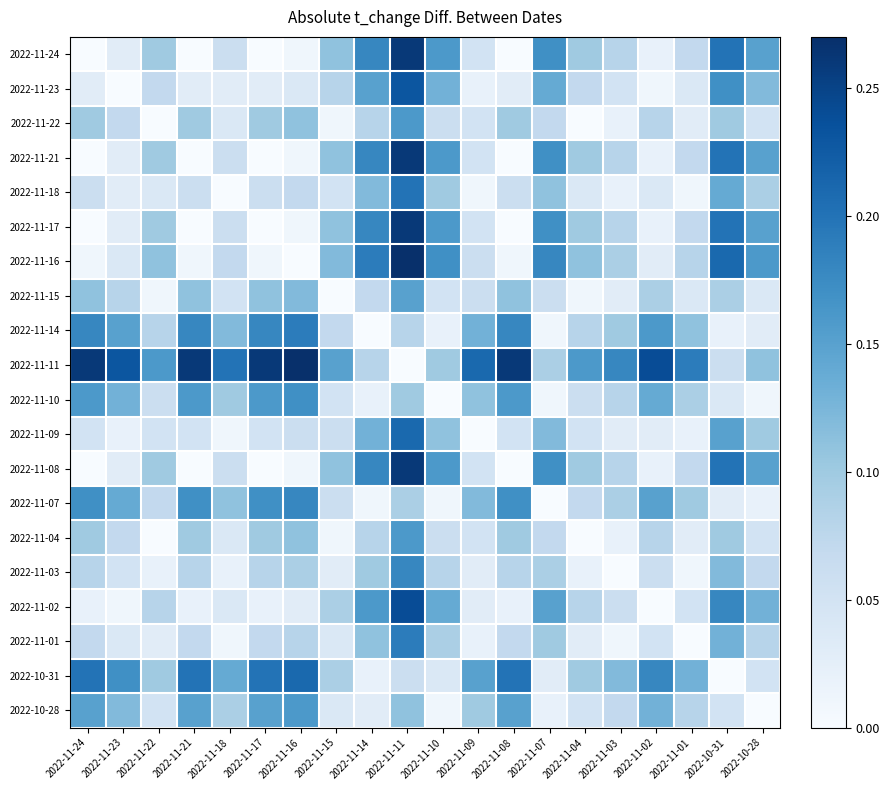

Reading left to right, transcribe all the data shown in this chart.

2022-11-24: 2022-11-24=0.0	2022-11-23=0.0	2022-11-22=0.1	2022-11-21=0.0	2022-11-18=0.1	2022-11-17=0.0	2022-11-16=0.0	2022-11-15=0.1	2022-11-14=0.2	2022-11-11=0.3	2022-11-10=0.2	2022-11-09=0.0	2022-11-08=0.0	2022-11-07=0.2	2022-11-04=0.1	2022-11-03=0.1	2022-11-02=0.0	2022-11-01=0.1	2022-10-31=0.2	2022-10-28=0.2
2022-11-23: 2022-11-24=0.0	2022-11-23=0.0	2022-11-22=0.1	2022-11-21=0.0	2022-11-18=0.0	2022-11-17=0.0	2022-11-16=0.0	2022-11-15=0.1	2022-11-14=0.1	2022-11-11=0.2	2022-11-10=0.1	2022-11-09=0.0	2022-11-08=0.0	2022-11-07=0.1	2022-11-04=0.1	2022-11-03=0.1	2022-11-02=0.0	2022-11-01=0.0	2022-10-31=0.2	2022-10-28=0.1
2022-11-22: 2022-11-24=0.1	2022-11-23=0.1	2022-11-22=0.0	2022-11-21=0.1	2022-11-18=0.0	2022-11-17=0.1	2022-11-16=0.1	2022-11-15=0.0	2022-11-14=0.1	2022-11-11=0.2	2022-11-10=0.1	2022-11-09=0.0	2022-11-08=0.1	2022-11-07=0.1	2022-11-04=0.0	2022-11-03=0.0	2022-11-02=0.1	2022-11-01=0.0	2022-10-31=0.1	2022-10-28=0.1
2022-11-21: 2022-11-24=0.0	2022-11-23=0.0	2022-11-22=0.1	2022-11-21=0.0	2022-11-18=0.1	2022-11-17=0.0	2022-11-16=0.0	2022-11-15=0.1	2022-11-14=0.2	2022-11-11=0.3	2022-11-10=0.2	2022-11-09=0.0	2022-11-08=0.0	2022-11-07=0.2	2022-11-04=0.1	2022-11-03=0.1	2022-11-02=0.0	2022-11-01=0.1	2022-10-31=0.2	2022-10-28=0.2
2022-11-18: 2022-11-24=0.1	2022-11-23=0.0	2022-11-22=0.0	2022-11-21=0.1	2022-11-18=0.0	2022-11-17=0.1	2022-11-16=0.1	2022-11-15=0.0	2022-11-14=0.1	2022-11-11=0.2	2022-11-10=0.1	2022-11-09=0.0	2022-11-08=0.1	2022-11-07=0.1	2022-11-04=0.0	2022-11-03=0.0	2022-11-02=0.0	2022-11-01=0.0	2022-10-31=0.1	2022-10-28=0.1
2022-11-17: 2022-11-24=0.0	2022-11-23=0.0	2022-11-22=0.1	2022-11-21=0.0	2022-11-18=0.1	2022-11-17=0.0	2022-11-16=0.0	2022-11-15=0.1	2022-11-14=0.2	2022-11-11=0.3	2022-11-10=0.2	2022-11-09=0.0	2022-11-08=0.0	2022-11-07=0.2	2022-11-04=0.1	2022-11-03=0.1	2022-11-02=0.0	2022-11-01=0.1	2022-10-31=0.2	2022-10-28=0.2
2022-11-16: 2022-11-24=0.0	2022-11-23=0.0	2022-11-22=0.1	2022-11-21=0.0	2022-11-18=0.1	2022-11-17=0.0	2022-11-16=0.0	2022-11-15=0.1	2022-11-14=0.2	2022-11-11=0.3	2022-11-10=0.2	2022-11-09=0.1	2022-11-08=0.0	2022-11-07=0.2	2022-11-04=0.1	2022-11-03=0.1	2022-11-02=0.0	2022-11-01=0.1	2022-10-31=0.2	2022-10-28=0.2
2022-11-15: 2022-11-24=0.1	2022-11-23=0.1	2022-11-22=0.0	2022-11-21=0.1	2022-11-18=0.0	2022-11-17=0.1	2022-11-16=0.1	2022-11-15=0.0	2022-11-14=0.1	2022-11-11=0.2	2022-11-10=0.0	2022-11-09=0.1	2022-11-08=0.1	2022-11-07=0.1	2022-11-04=0.0	2022-11-03=0.0	2022-11-02=0.1	2022-11-01=0.0	2022-10-31=0.1	2022-10-28=0.0
2022-11-14: 2022-11-24=0.2	2022-11-23=0.1	2022-11-22=0.1	2022-11-21=0.2	2022-11-18=0.1	2022-11-17=0.2	2022-11-16=0.2	2022-11-15=0.1	2022-11-14=0.0	2022-11-11=0.1	2022-11-10=0.0	2022-11-09=0.1	2022-11-08=0.2	2022-11-07=0.0	2022-11-04=0.1	2022-11-03=0.1	2022-11-02=0.2	2022-11-01=0.1	2022-10-31=0.0	2022-10-28=0.0
2022-11-11: 2022-11-24=0.3	2022-11-23=0.2	2022-11-22=0.2	2022-11-21=0.3	2022-11-18=0.2	2022-11-17=0.3	2022-11-16=0.3	2022-11-15=0.2	2022-11-14=0.1	2022-11-11=0.0	2022-11-10=0.1	2022-11-09=0.2	2022-11-08=0.3	2022-11-07=0.1	2022-11-04=0.2	2022-11-03=0.2	2022-11-02=0.2	2022-11-01=0.2	2022-10-31=0.1	2022-10-28=0.1
2022-11-10: 2022-11-24=0.2	2022-11-23=0.1	2022-11-22=0.1	2022-11-21=0.2	2022-11-18=0.1	2022-11-17=0.2	2022-11-16=0.2	2022-11-15=0.0	2022-11-14=0.0	2022-11-11=0.1	2022-11-10=0.0	2022-11-09=0.1	2022-11-08=0.2	2022-11-07=0.0	2022-11-04=0.1	2022-11-03=0.1	2022-11-02=0.1	2022-11-01=0.1	2022-10-31=0.0	2022-10-28=0.0
2022-11-09: 2022-11-24=0.0	2022-11-23=0.0	2022-11-22=0.0	2022-11-21=0.0	2022-11-18=0.0	2022-11-17=0.0	2022-11-16=0.1	2022-11-15=0.1	2022-11-14=0.1	2022-11-11=0.2	2022-11-10=0.1	2022-11-09=0.0	2022-11-08=0.0	2022-11-07=0.1	2022-11-04=0.0	2022-11-03=0.0	2022-11-02=0.0	2022-11-01=0.0	2022-10-31=0.2	2022-10-28=0.1
2022-11-08: 2022-11-24=0.0	2022-11-23=0.0	2022-11-22=0.1	2022-11-21=0.0	2022-11-18=0.1	2022-11-17=0.0	2022-11-16=0.0	2022-11-15=0.1	2022-11-14=0.2	2022-11-11=0.3	2022-11-10=0.2	2022-11-09=0.0	2022-11-08=0.0	2022-11-07=0.2	2022-11-04=0.1	2022-11-03=0.1	2022-11-02=0.0	2022-11-01=0.1	2022-10-31=0.2	2022-10-28=0.2
2022-11-07: 2022-11-24=0.2	2022-11-23=0.1	2022-11-22=0.1	2022-11-21=0.2	2022-11-18=0.1	2022-11-17=0.2	2022-11-16=0.2	2022-11-15=0.1	2022-11-14=0.0	2022-11-11=0.1	2022-11-10=0.0	2022-11-09=0.1	2022-11-08=0.2	2022-11-07=0.0	2022-11-04=0.1	2022-11-03=0.1	2022-11-02=0.1	2022-11-01=0.1	2022-10-31=0.0	2022-10-28=0.0
2022-11-04: 2022-11-24=0.1	2022-11-23=0.1	2022-11-22=0.0	2022-11-21=0.1	2022-11-18=0.0	2022-11-17=0.1	2022-11-16=0.1	2022-11-15=0.0	2022-11-14=0.1	2022-11-11=0.2	2022-11-10=0.1	2022-11-09=0.0	2022-11-08=0.1	2022-11-07=0.1	2022-11-04=0.0	2022-11-03=0.0	2022-11-02=0.1	2022-11-01=0.0	2022-10-31=0.1	2022-10-28=0.1
2022-11-03: 2022-11-24=0.1	2022-11-23=0.1	2022-11-22=0.0	2022-11-21=0.1	2022-11-18=0.0	2022-11-17=0.1	2022-11-16=0.1	2022-11-15=0.0	2022-11-14=0.1	2022-11-11=0.2	2022-11-10=0.1	2022-11-09=0.0	2022-11-08=0.1	2022-11-07=0.1	2022-11-04=0.0	2022-11-03=0.0	2022-11-02=0.1	2022-11-01=0.0	2022-10-31=0.1	2022-10-28=0.1
2022-11-02: 2022-11-24=0.0	2022-11-23=0.0	2022-11-22=0.1	2022-11-21=0.0	2022-11-18=0.0	2022-11-17=0.0	2022-11-16=0.0	2022-11-15=0.1	2022-11-14=0.2	2022-11-11=0.2	2022-11-10=0.1	2022-11-09=0.0	2022-11-08=0.0	2022-11-07=0.1	2022-11-04=0.1	2022-11-03=0.1	2022-11-02=0.0	2022-11-01=0.1	2022-10-31=0.2	2022-10-28=0.1
2022-11-01: 2022-11-24=0.1	2022-11-23=0.0	2022-11-22=0.0	2022-11-21=0.1	2022-11-18=0.0	2022-11-17=0.1	2022-11-16=0.1	2022-11-15=0.0	2022-11-14=0.1	2022-11-11=0.2	2022-11-10=0.1	2022-11-09=0.0	2022-11-08=0.1	2022-11-07=0.1	2022-11-04=0.0	2022-11-03=0.0	2022-11-02=0.1	2022-11-01=0.0	2022-10-31=0.1	2022-10-28=0.1
2022-10-31: 2022-11-24=0.2	2022-11-23=0.2	2022-11-22=0.1	2022-11-21=0.2	2022-11-18=0.1	2022-11-17=0.2	2022-11-16=0.2	2022-11-15=0.1	2022-11-14=0.0	2022-11-11=0.1	2022-11-10=0.0	2022-11-09=0.2	2022-11-08=0.2	2022-11-07=0.0	2022-11-04=0.1	2022-11-03=0.1	2022-11-02=0.2	2022-11-01=0.1	2022-10-31=0.0	2022-10-28=0.0
2022-10-28: 2022-11-24=0.2	2022-11-23=0.1	2022-11-22=0.1	2022-11-21=0.2	2022-11-18=0.1	2022-11-17=0.2	2022-11-16=0.2	2022-11-15=0.0	2022-11-14=0.0	2022-11-11=0.1	2022-11-10=0.0	2022-11-09=0.1	2022-11-08=0.2	2022-11-07=0.0	2022-11-04=0.1	2022-11-03=0.1	2022-11-02=0.1	2022-11-01=0.1	2022-10-31=0.0	2022-10-28=0.0